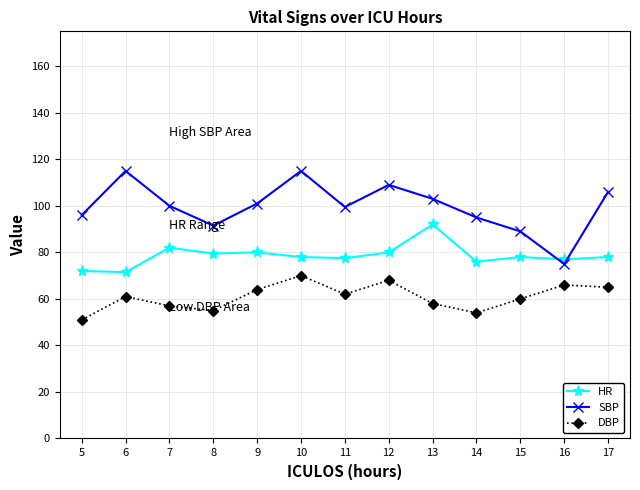

The value of DBP at 15 is 87.6. True or false?

False